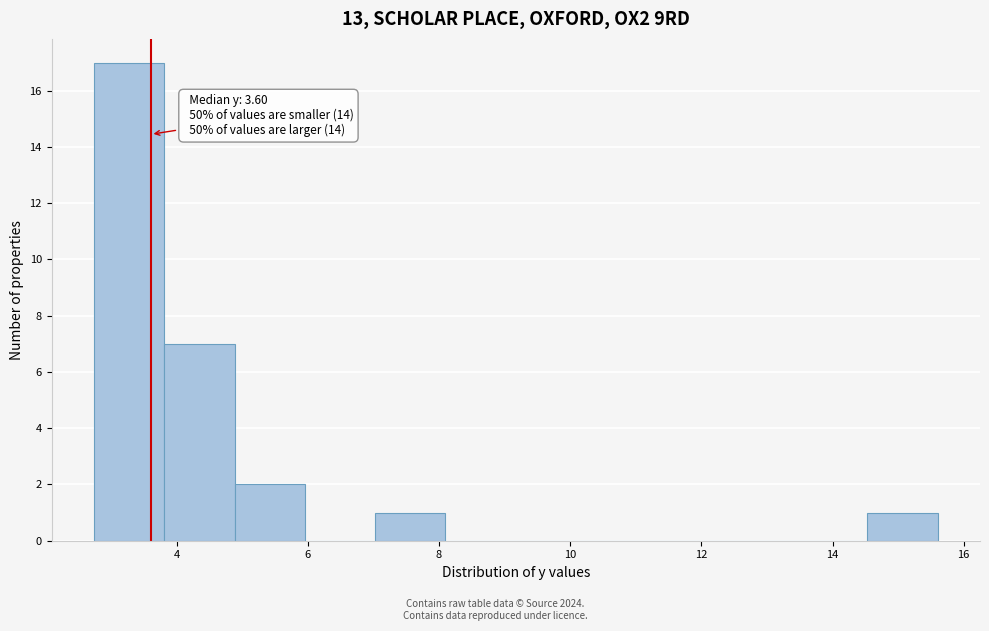

Which range on the x-axis has the tallest bar?

2.8 to 3.8